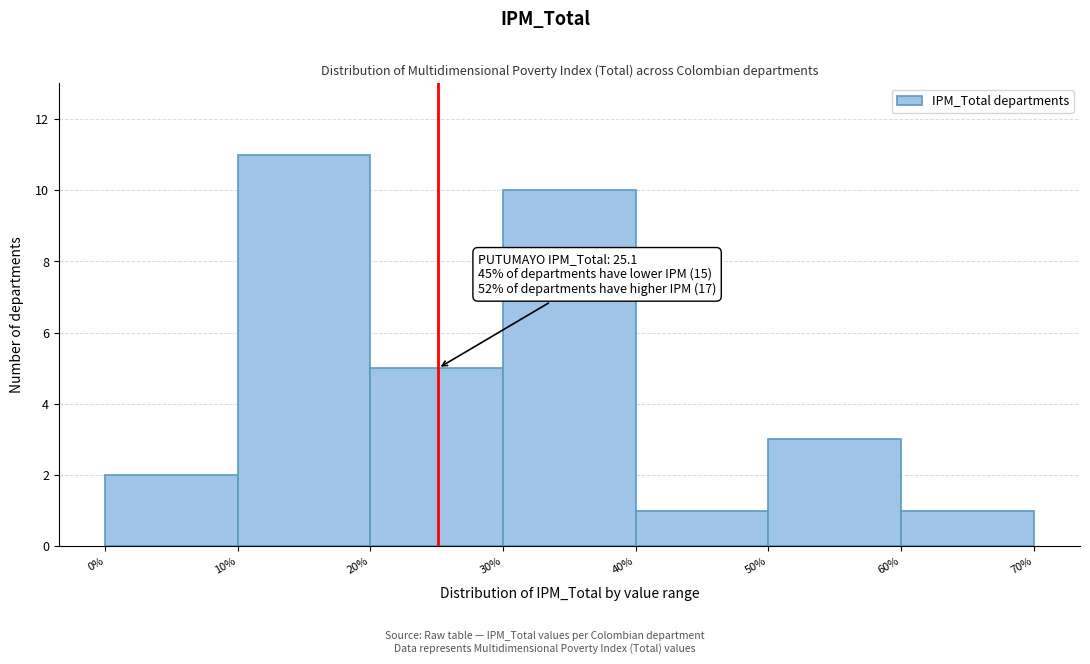

Which range on the x-axis has the tallest bar?

10% to 20%